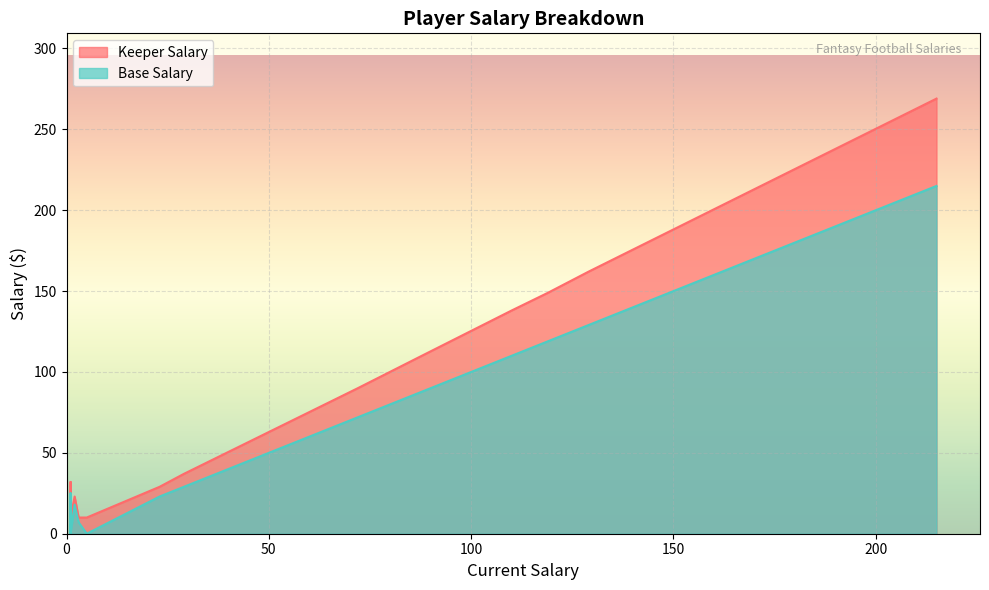

True or false: Base Salary and Keeper Salary cross at least once.

False